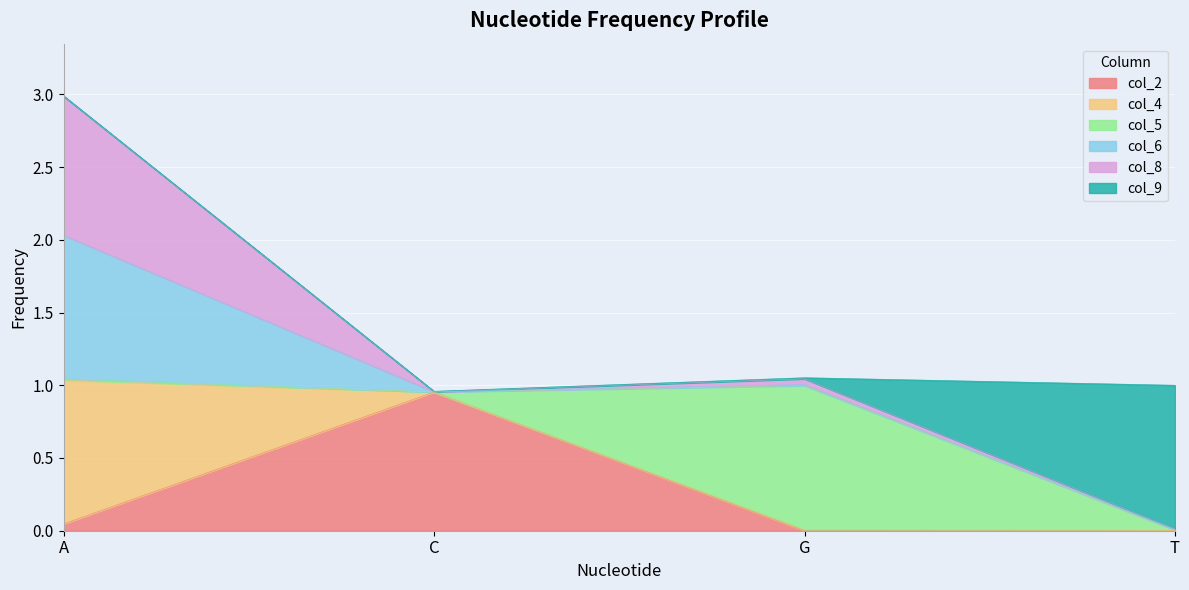

At which category is the sum across all series the highest?

A